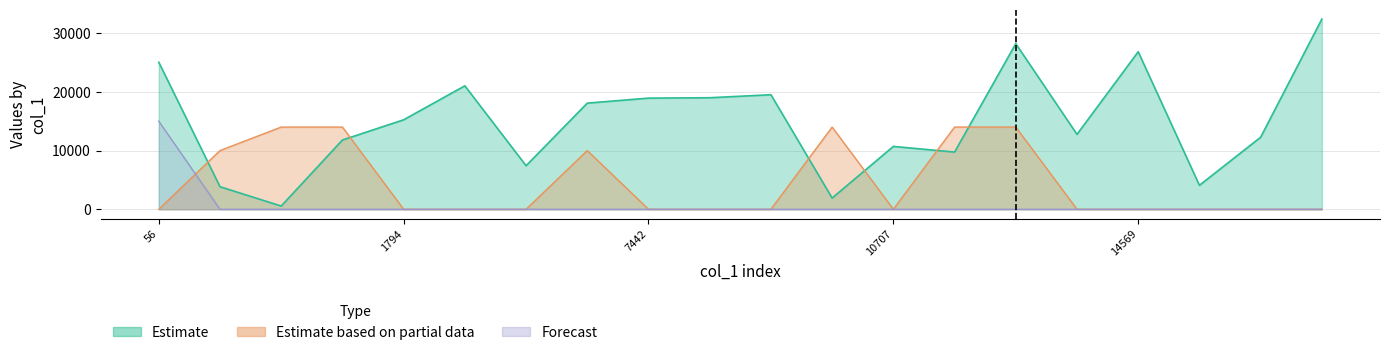

What is the label of the 1st point from the left?

56